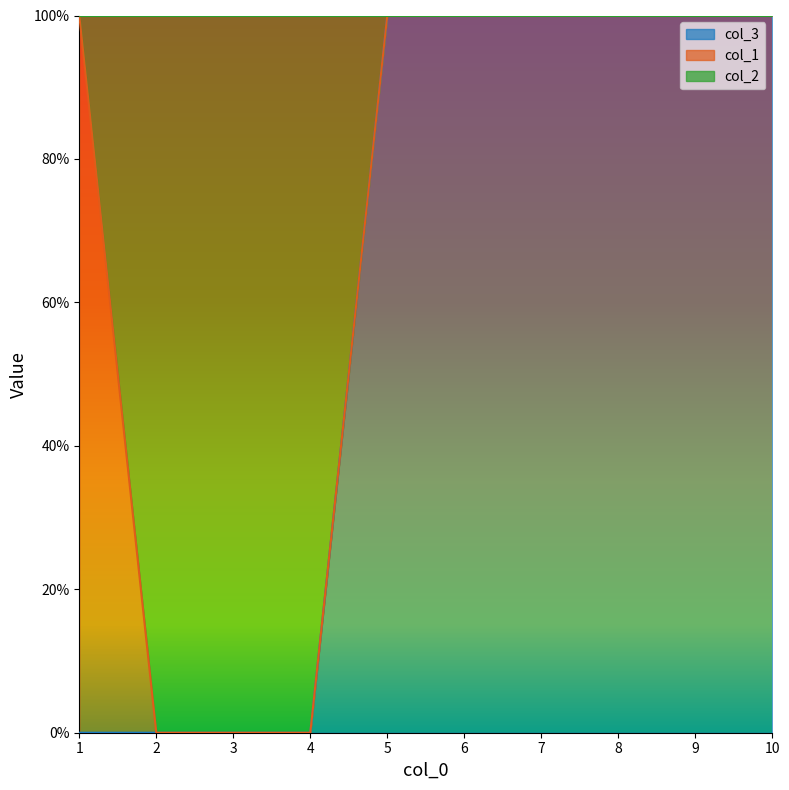

What is the average value of the col_3 series?

1